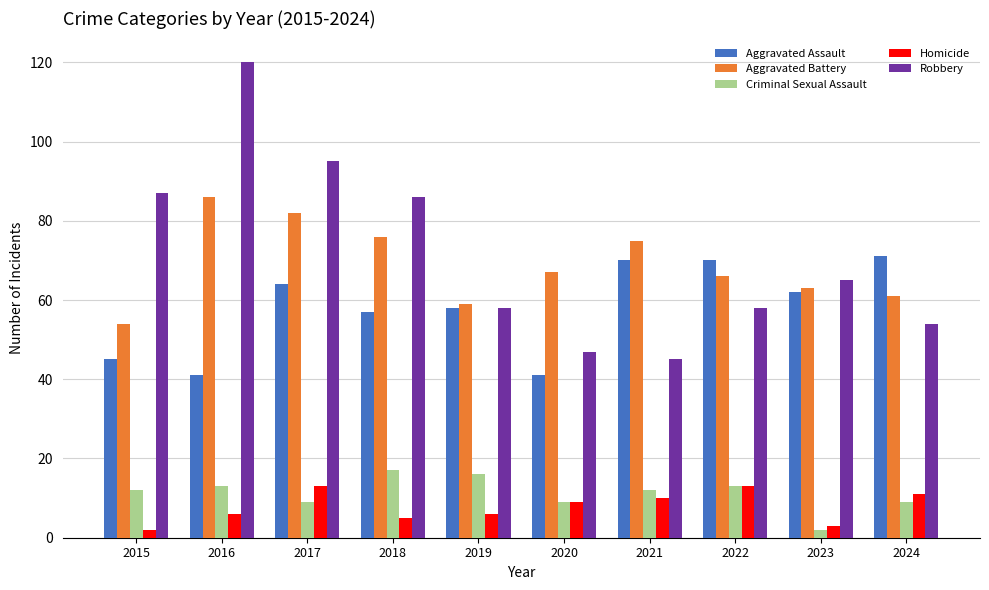

Which category has the highest value in the Aggravated Battery series?

2016